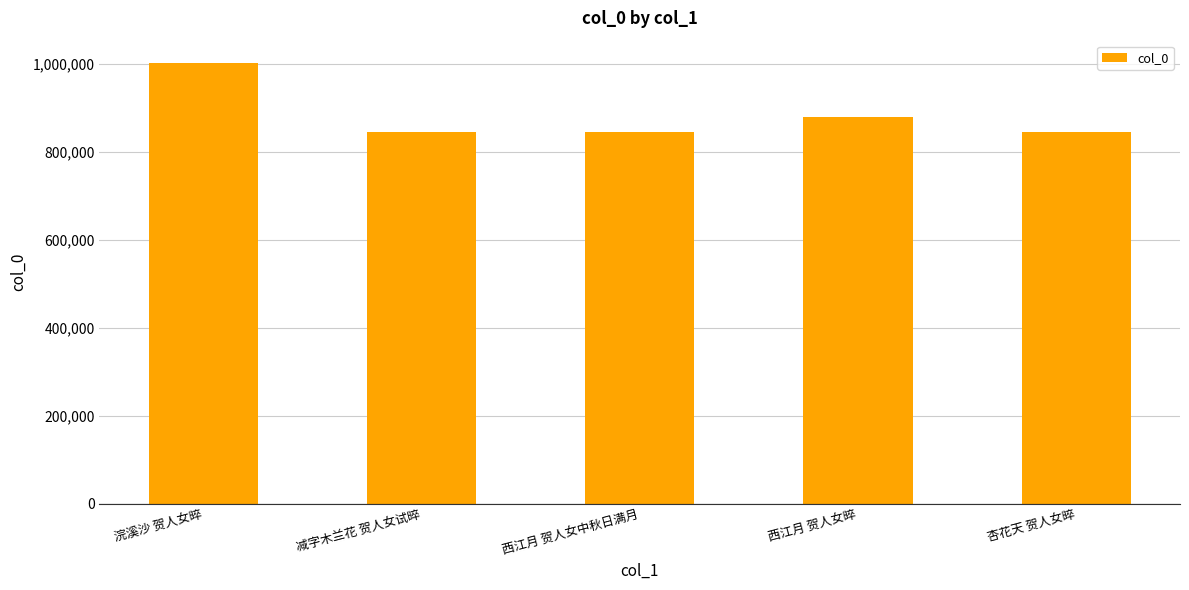

What is the smallest value displayed?

845699